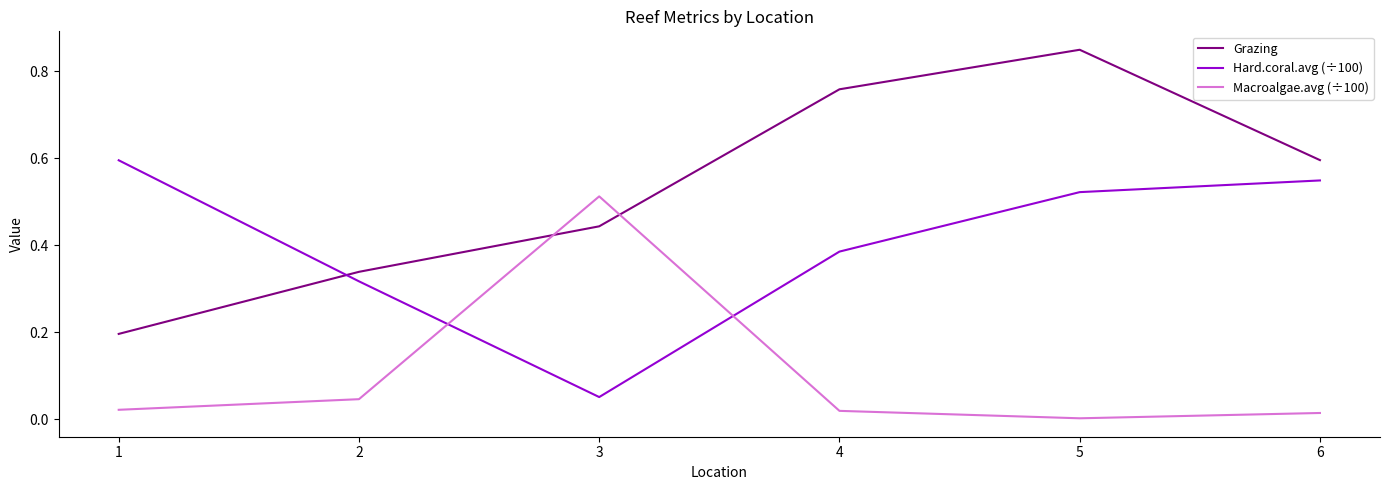

How many interior local valleys does the Hard.coral.avg (÷100) series have?

1